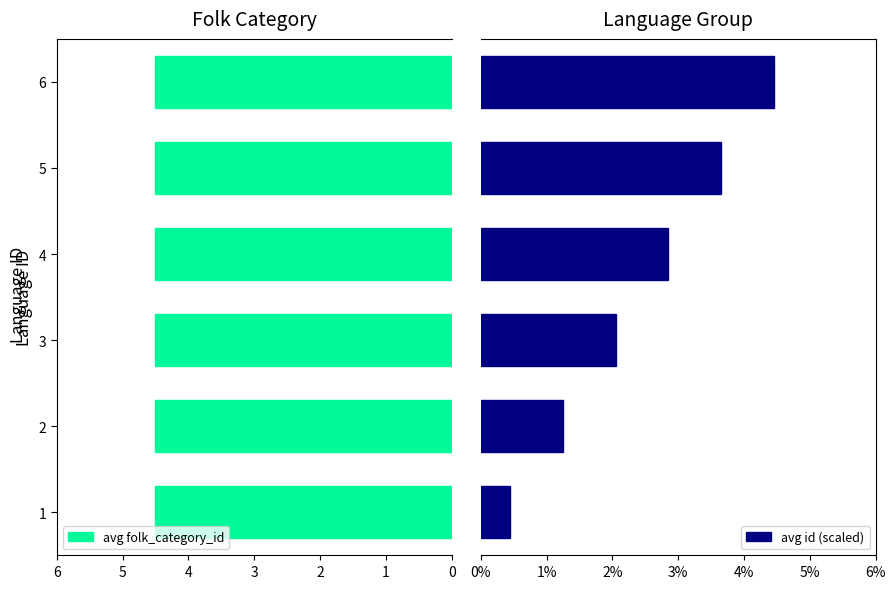

What is the sum of all avg id (scaled) values?

14.7